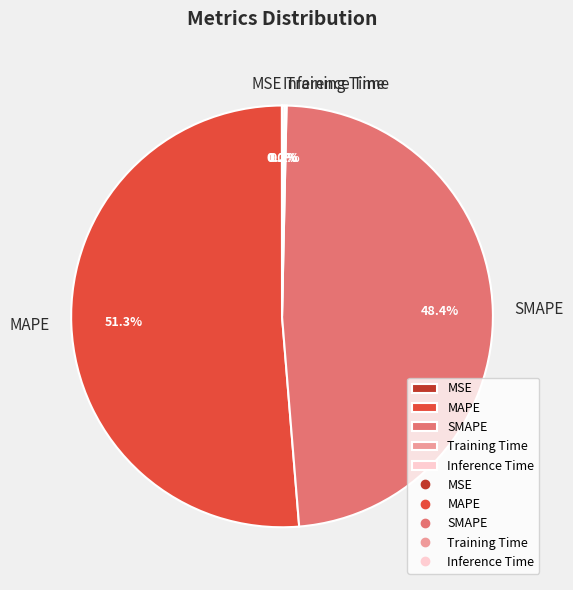

What is the majority slice?

MAPE